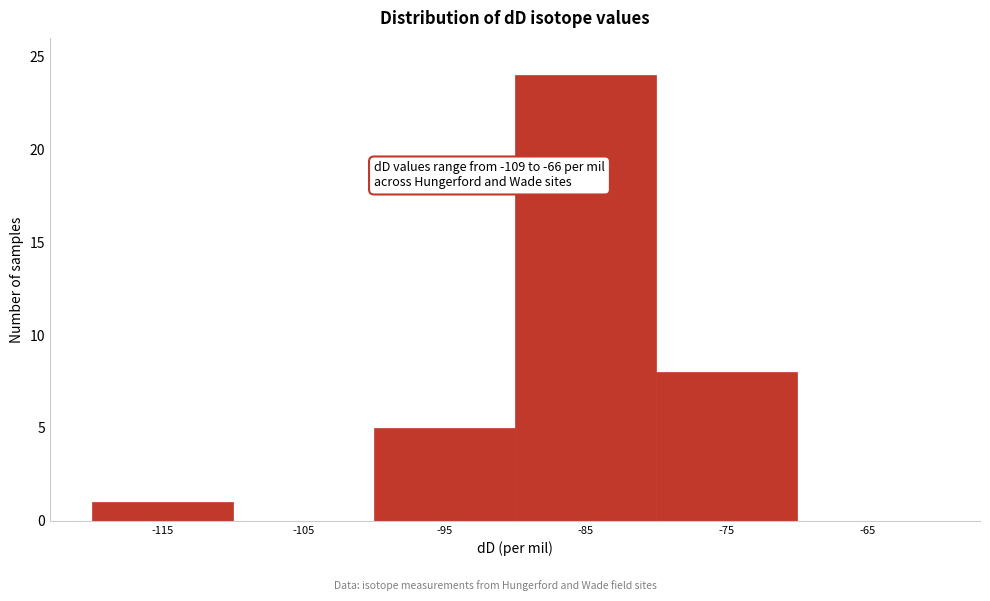

Reading left to right, transcribe all the data shown in this chart.

-115=1	-105=0	-95=5	-85=24	-75=8	-65=0